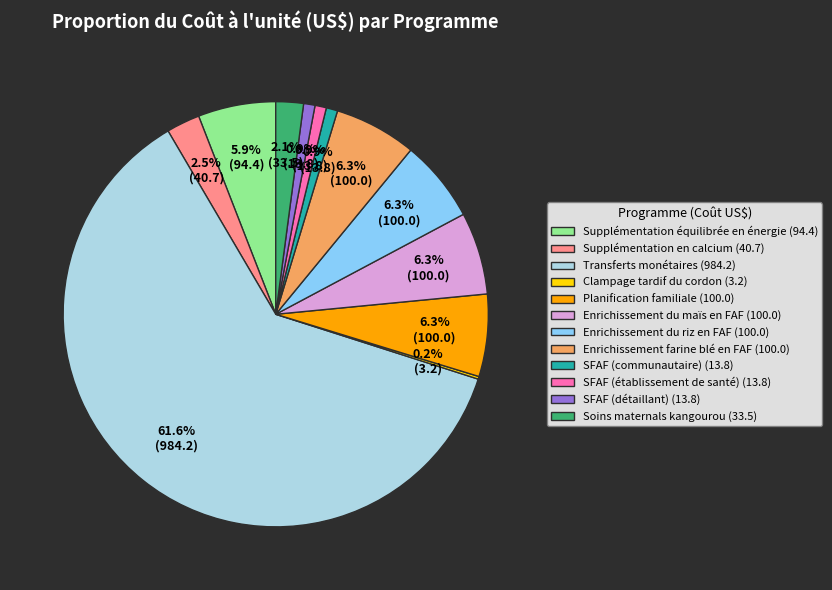

To the nearest percent, what is the difference between the largest and smallest slice percentages?

61%